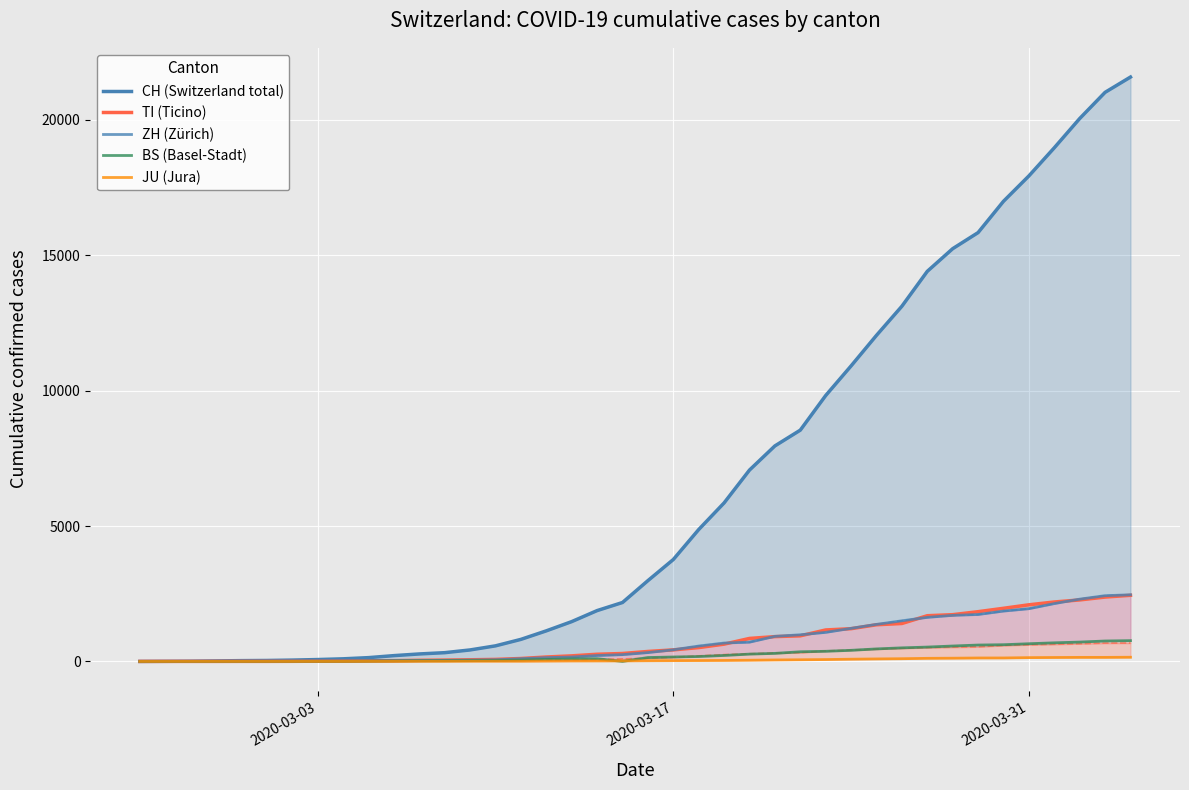

What is the value of the TI (Ticino) point at the 2nd from the left?

1